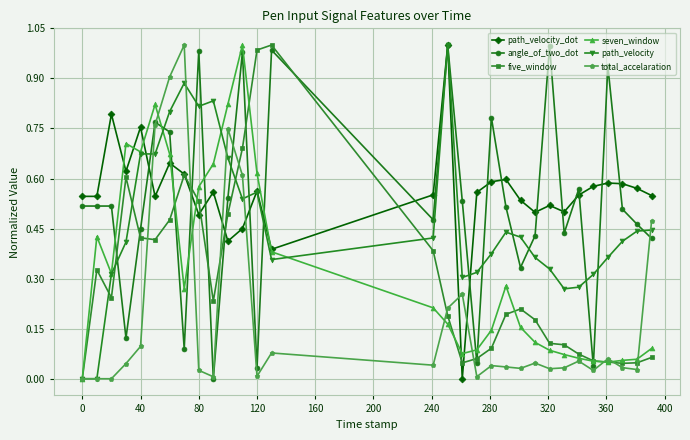

True or false: angle_of_two_dot has more than 2 points higher than both neighbors.

True